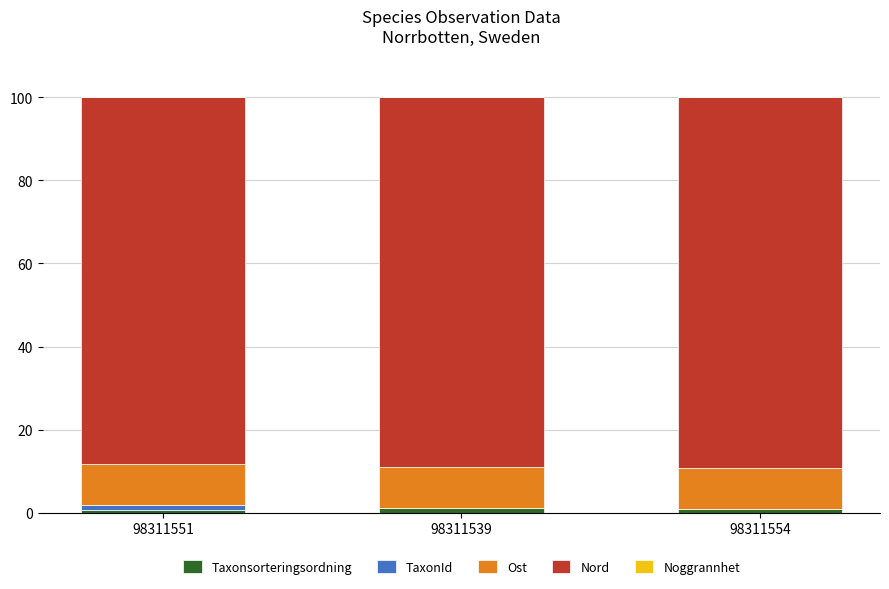

What is the sum of the Ost values at 98311539 and 98311551?

19.6